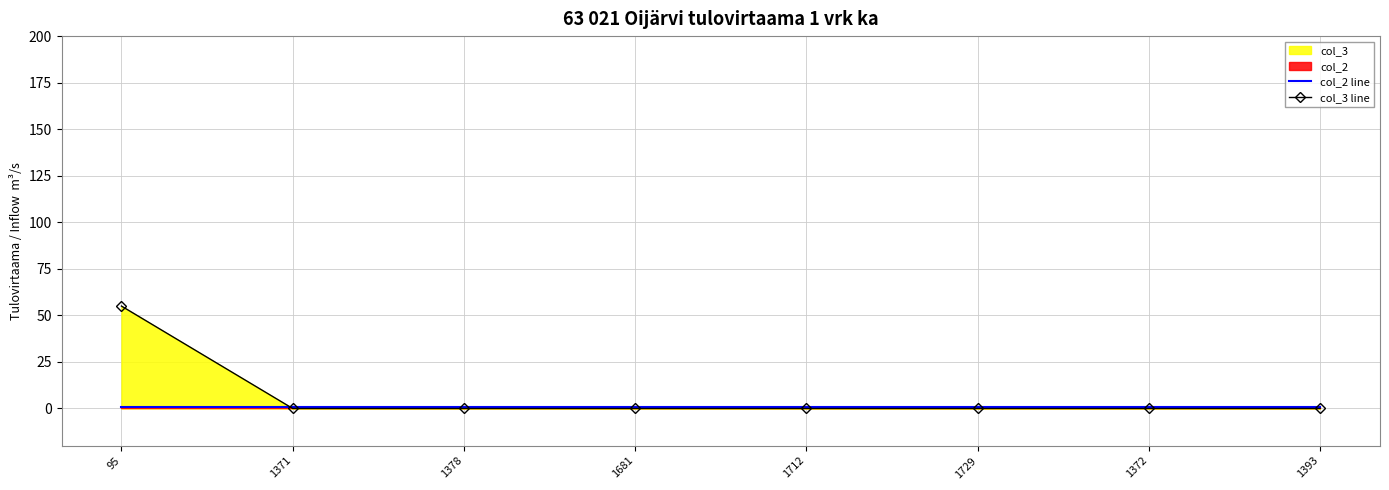

At which category is the sum across all series the highest?

95